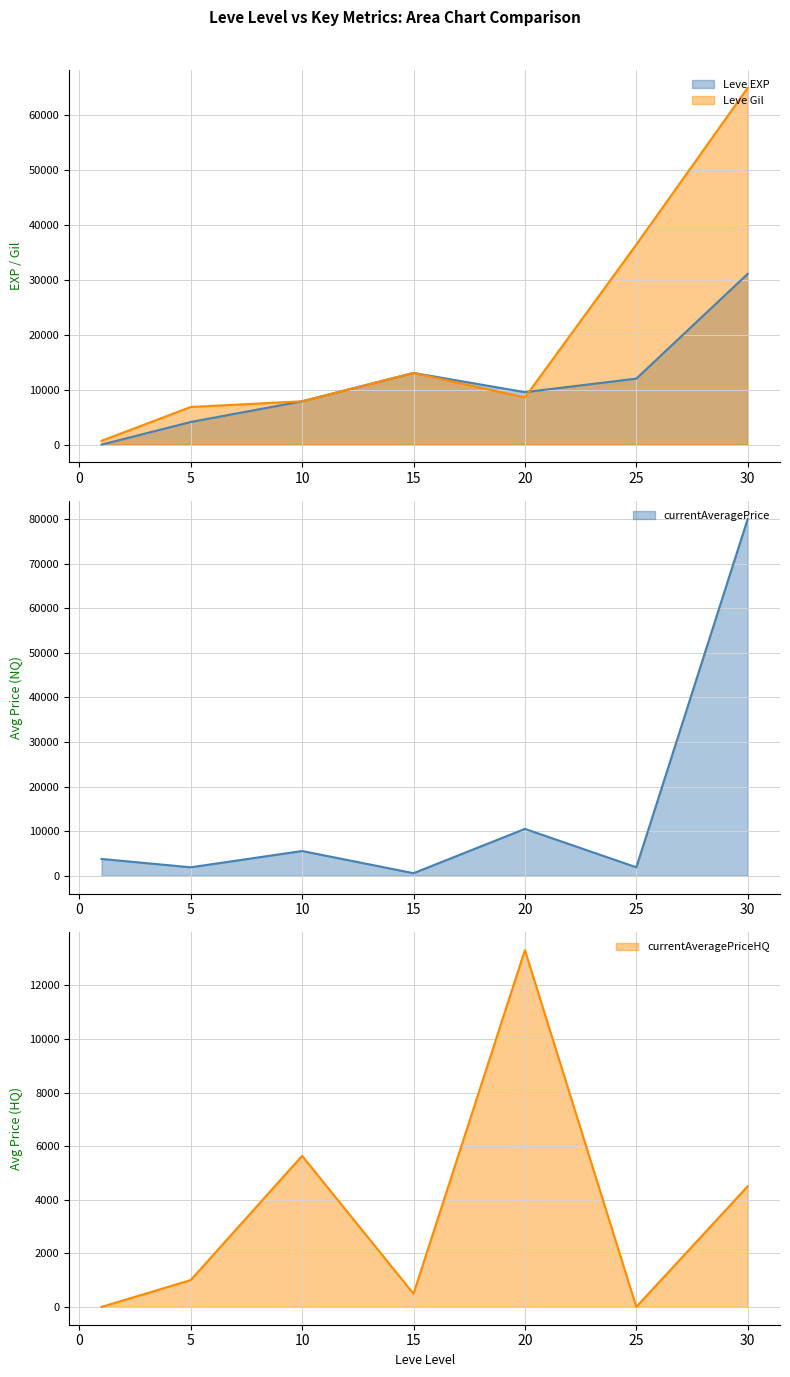

The value of currentAveragePriceHQ at 15 is 492. True or false?

True